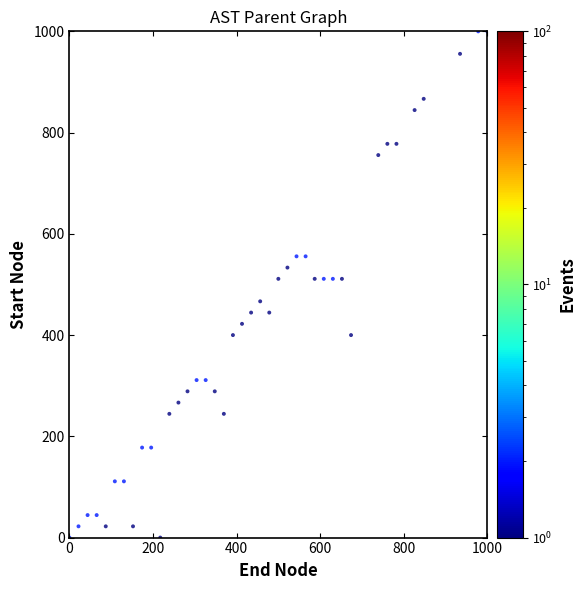

What is the range of X values (max minus min)?

1000.0